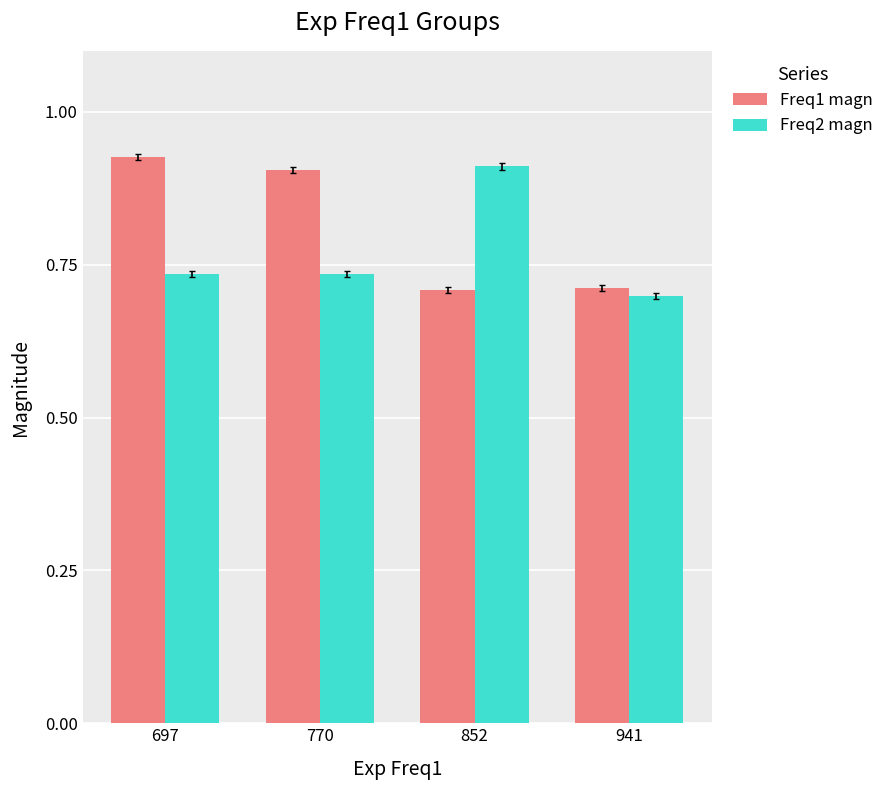

At which label is Freq2 magn closest to 0?

941